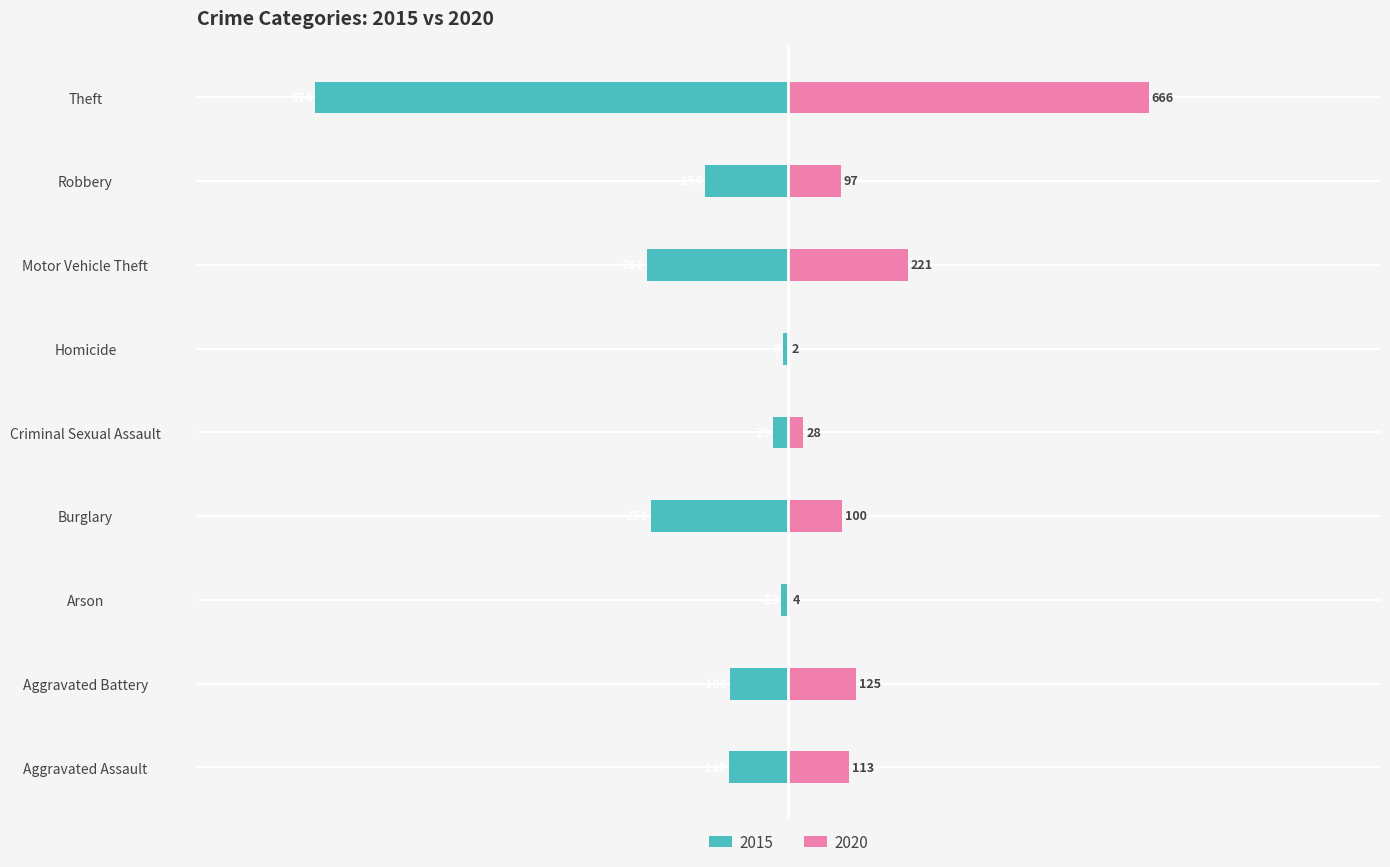

What are all the series names shown in the legend?

2015, 2020